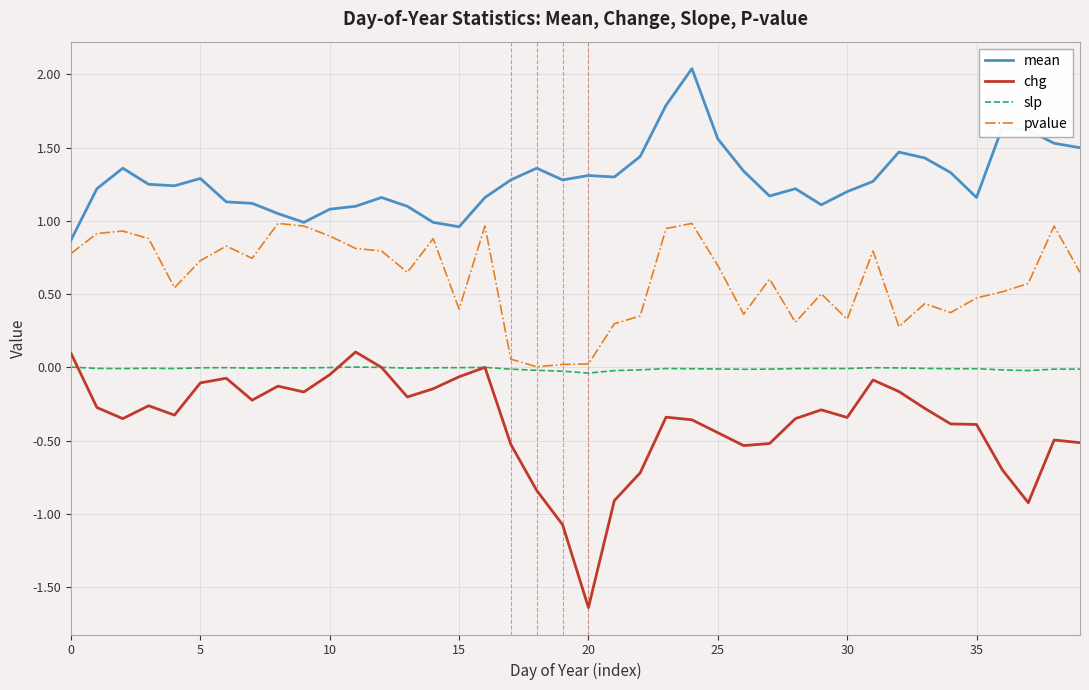

True or false: chg and pvalue cross at least once.

False